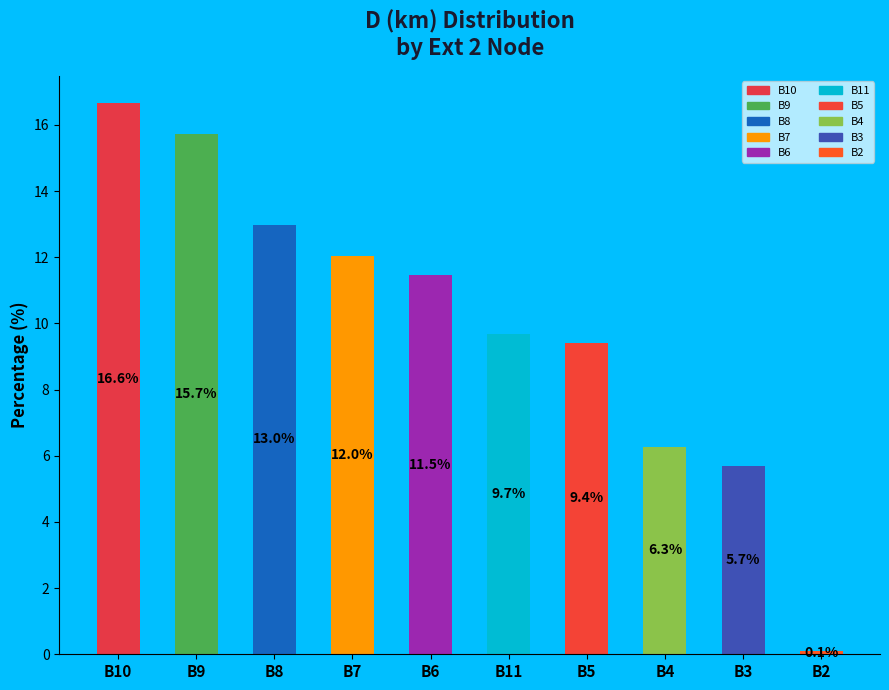

True or false: the data shows 6.4 at B6.

False